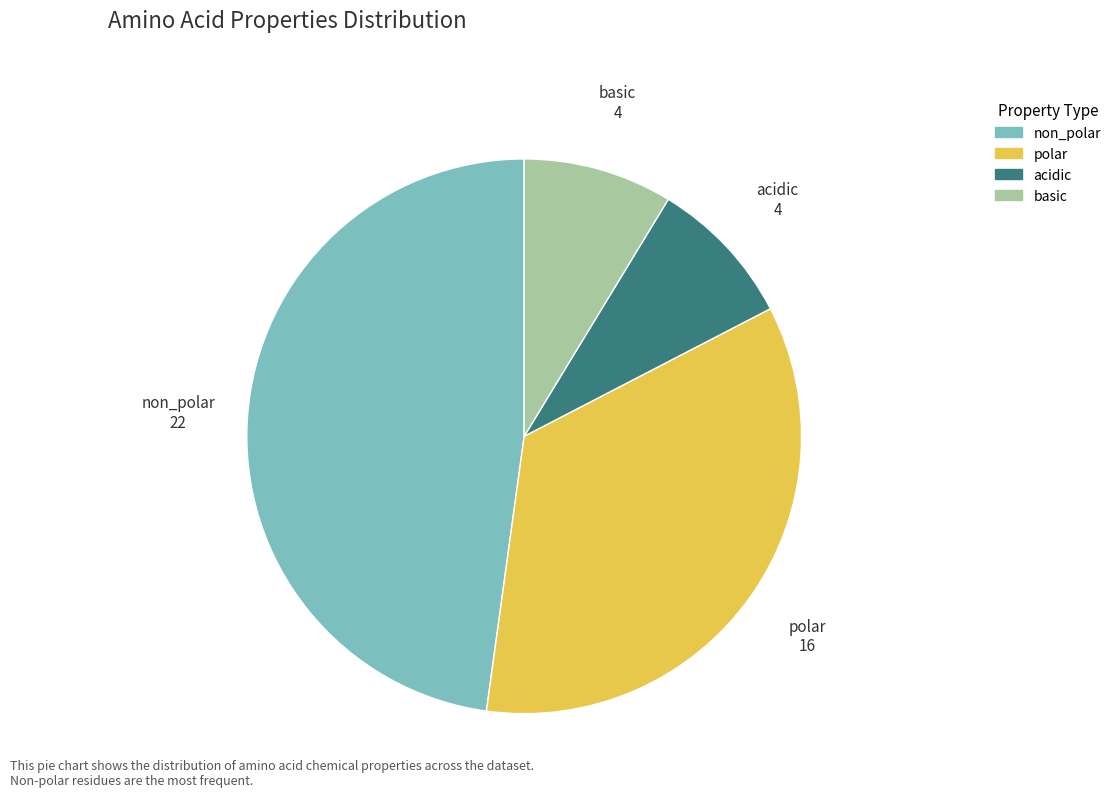

Rank the categories by value from highest to lowest.

non_polar, polar, acidic, basic